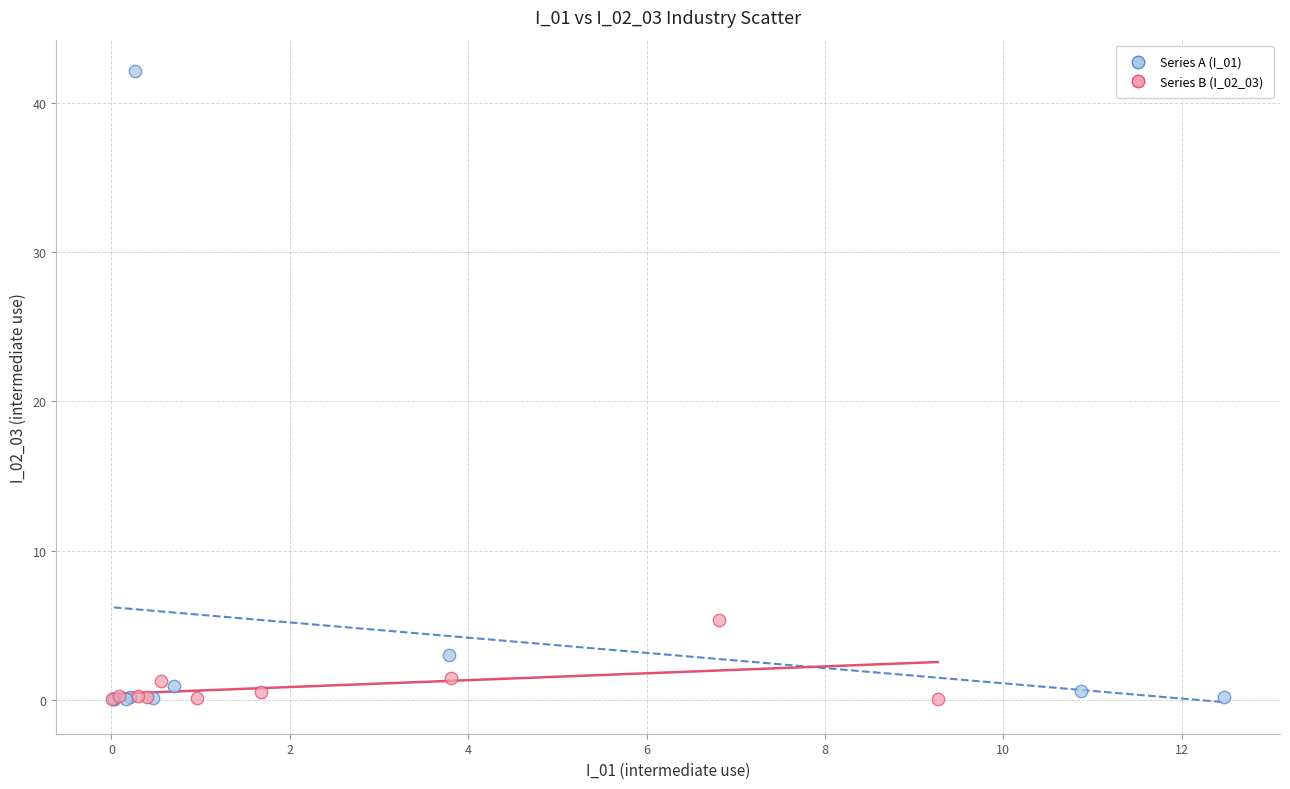

Which series has the widest spread of Y values?

Series A (I_01)